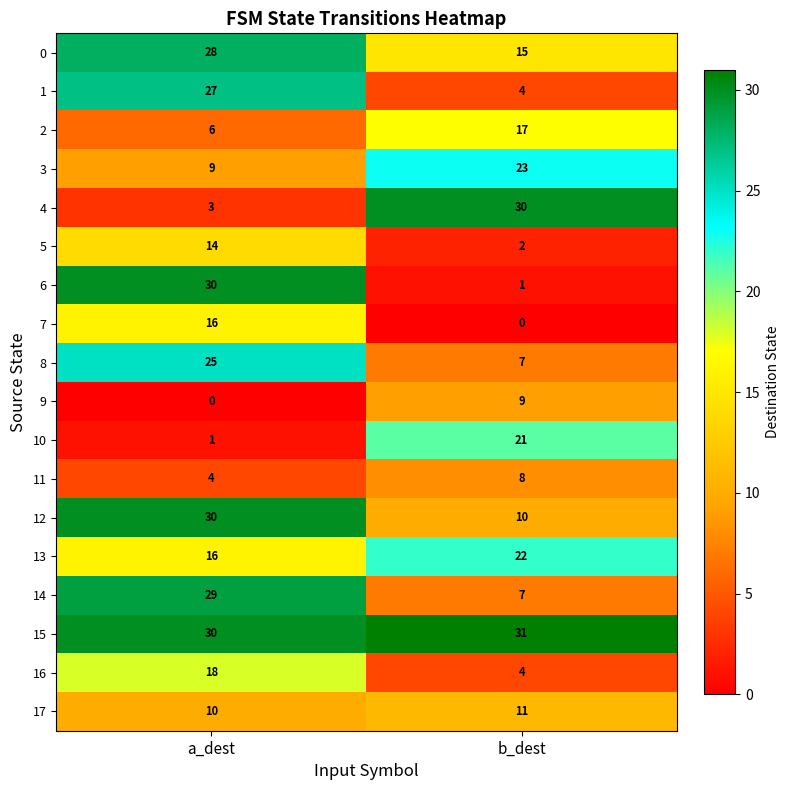

The 9 series shows 9 at b_dest. True or false?

True